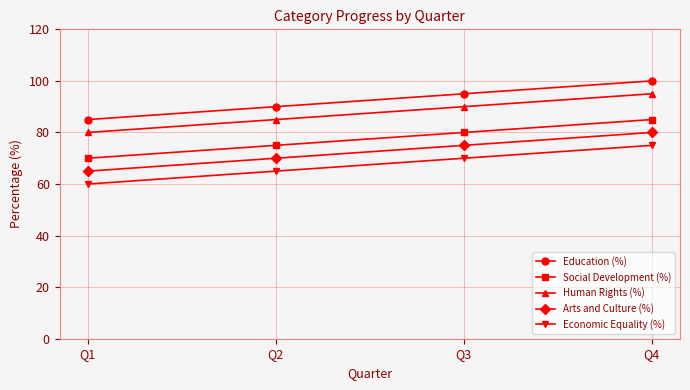

True or false: Education (%) and Social Development (%) cross at least once.

False